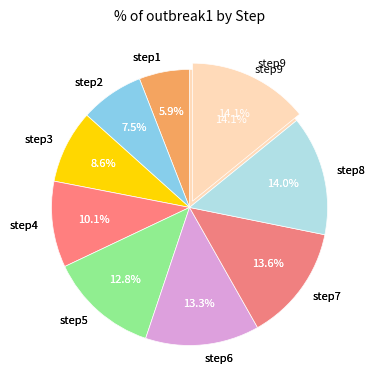

To the nearest percent, what is the average slice percentage?

11%